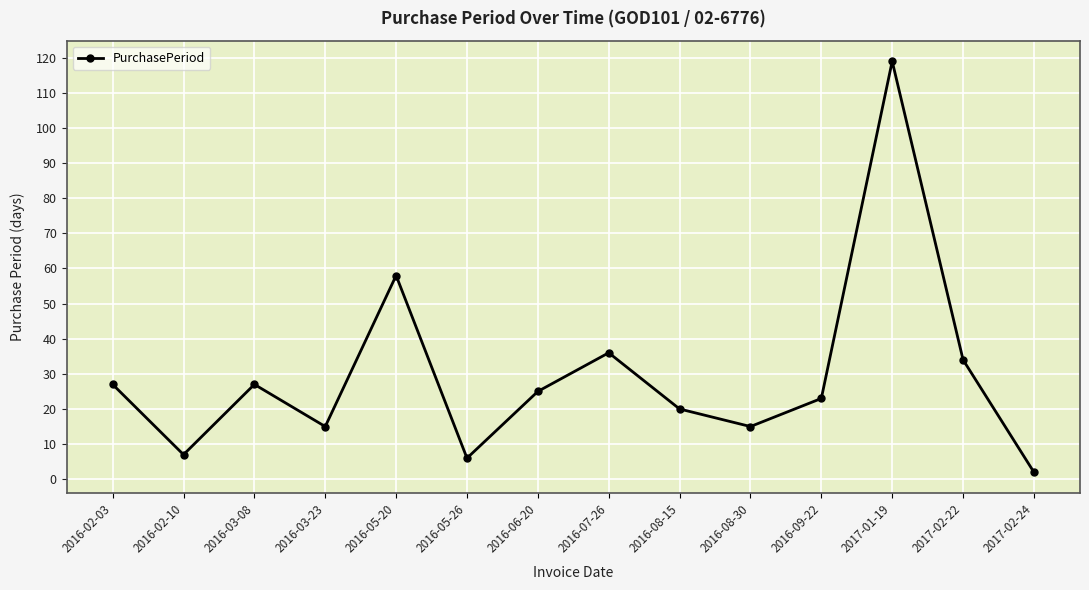

At which category does the chart reach its peak across all series?

2017-01-19